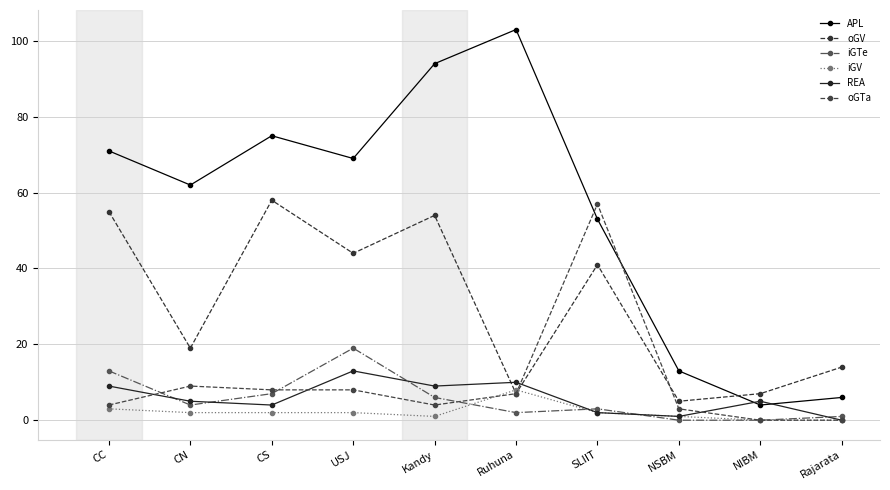

Which series has the largest total across all categories?

APL